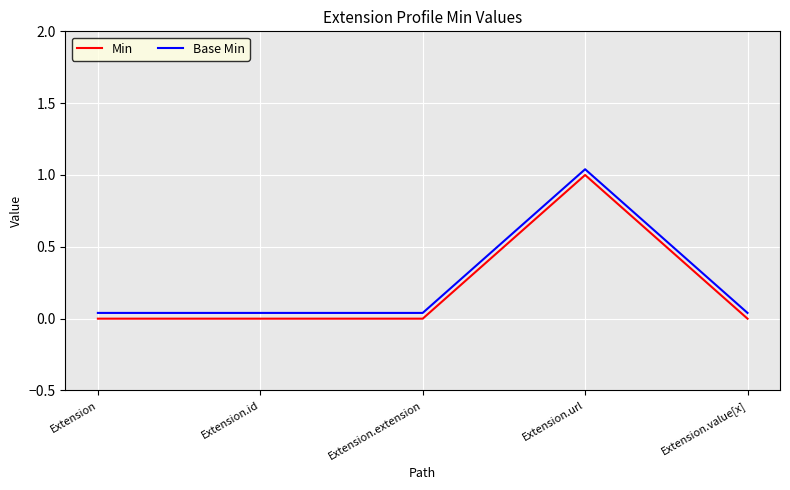

At which category is the sum across all series the highest?

Extension.url